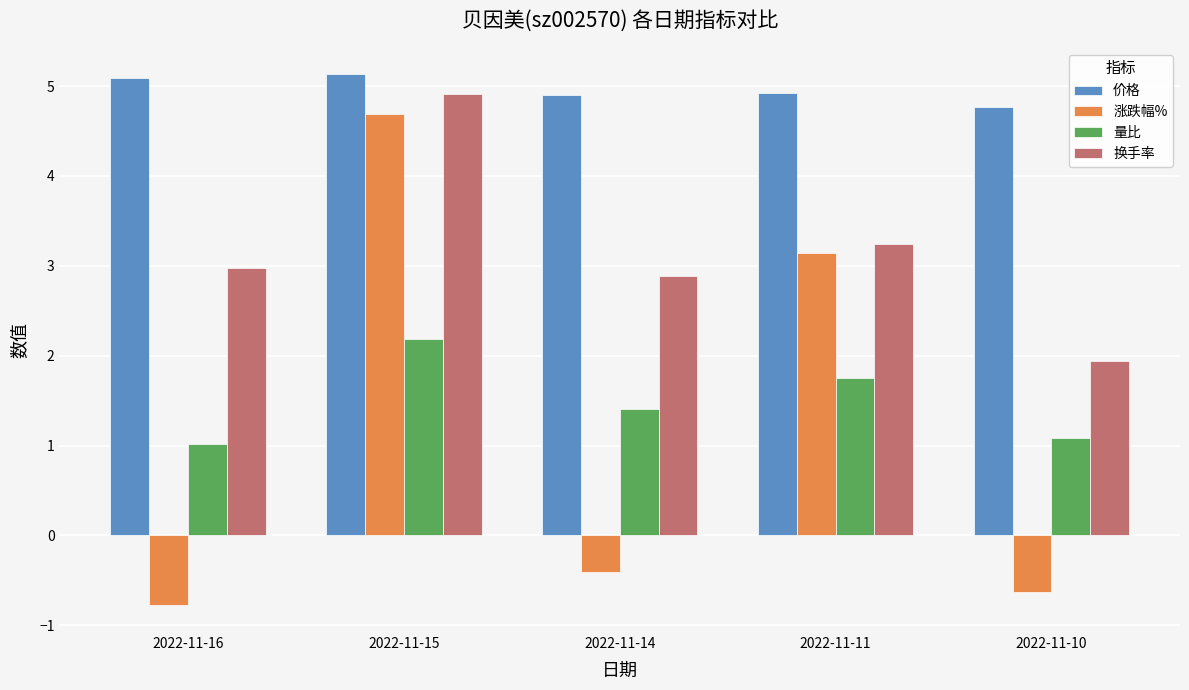

Which category has the lowest value across all series?

2022-11-16